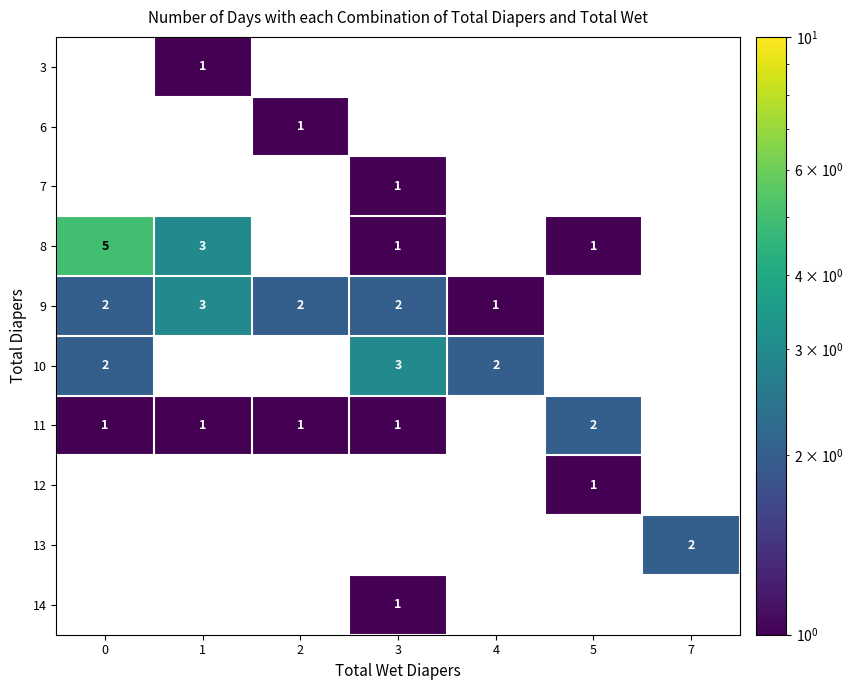

True or false: 12 has a value of 0 at 5.

False